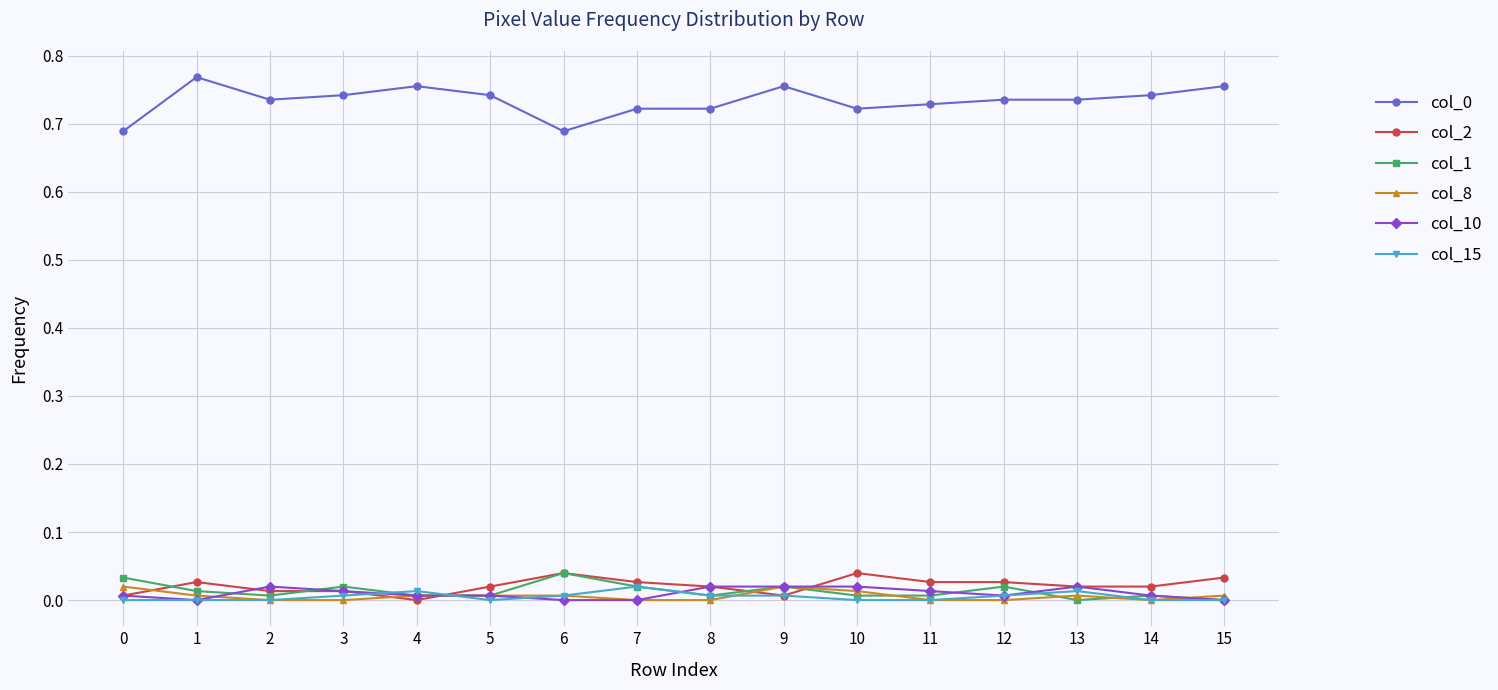

True or false: col_0 and col_8 cross at least once.

False